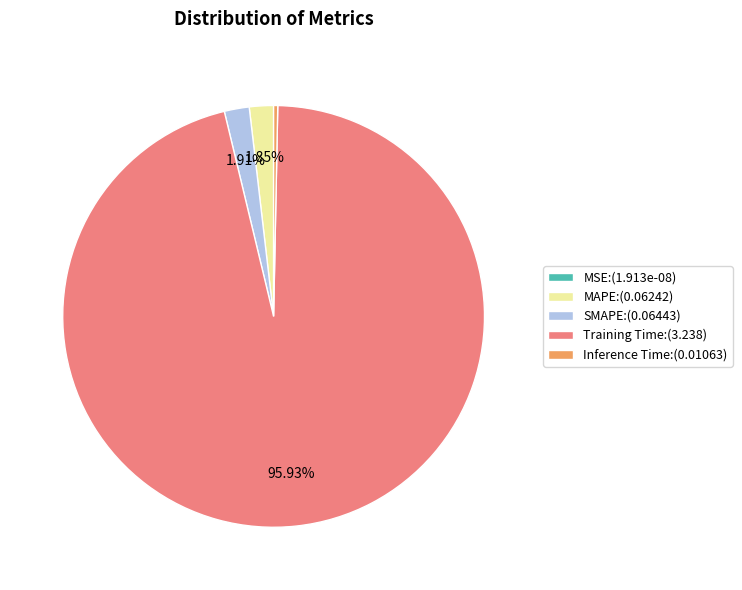

Does Training Time:(3.238) account for over 50% of the chart?

Yes